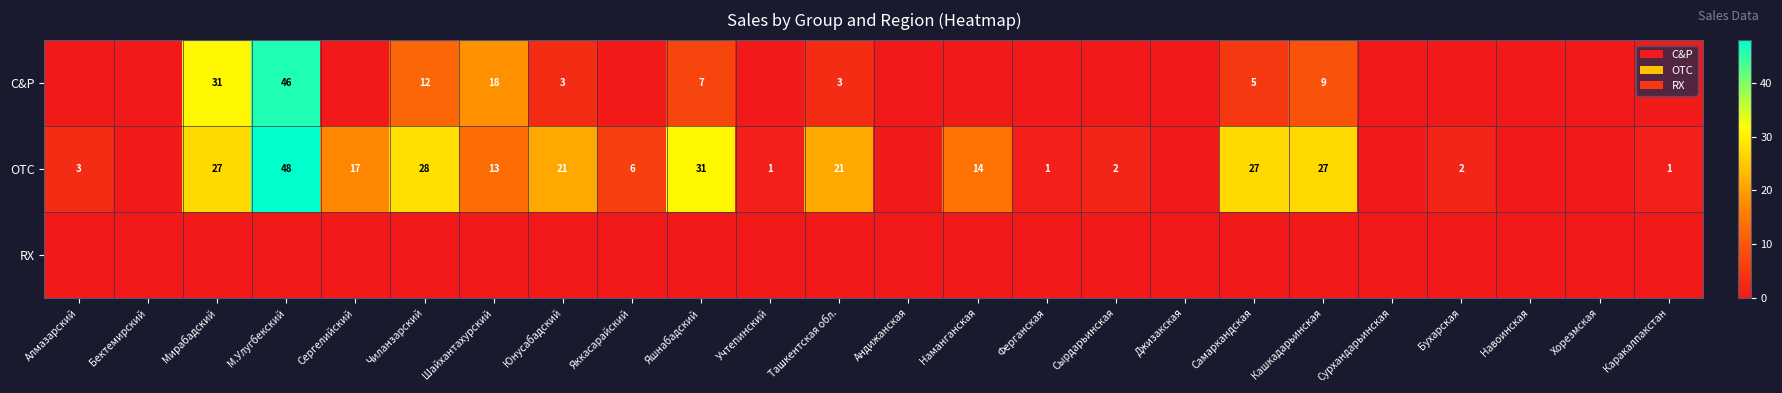

The OTC series shows 17 at Сергелийский. True or false?

True